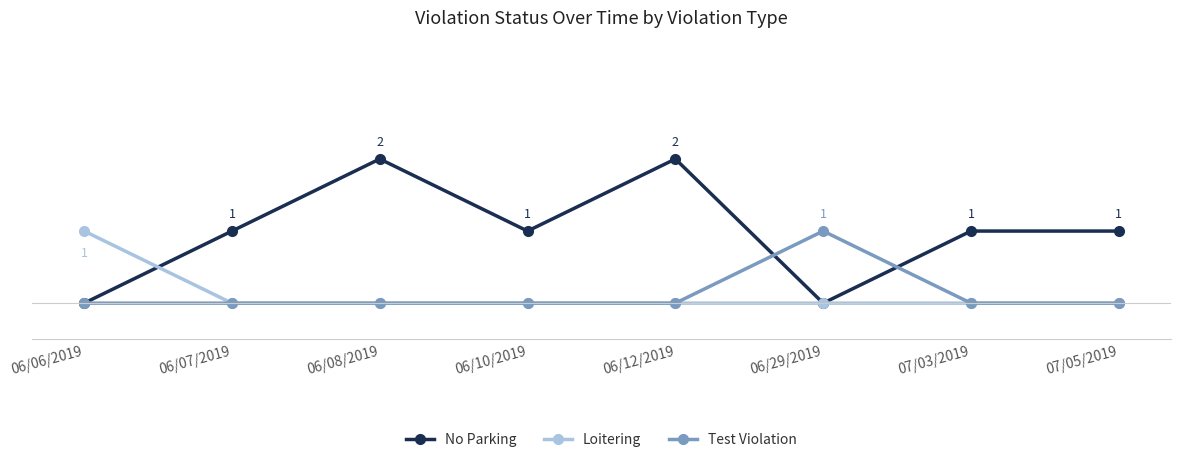

What position from the left is 07/03/2019?

7